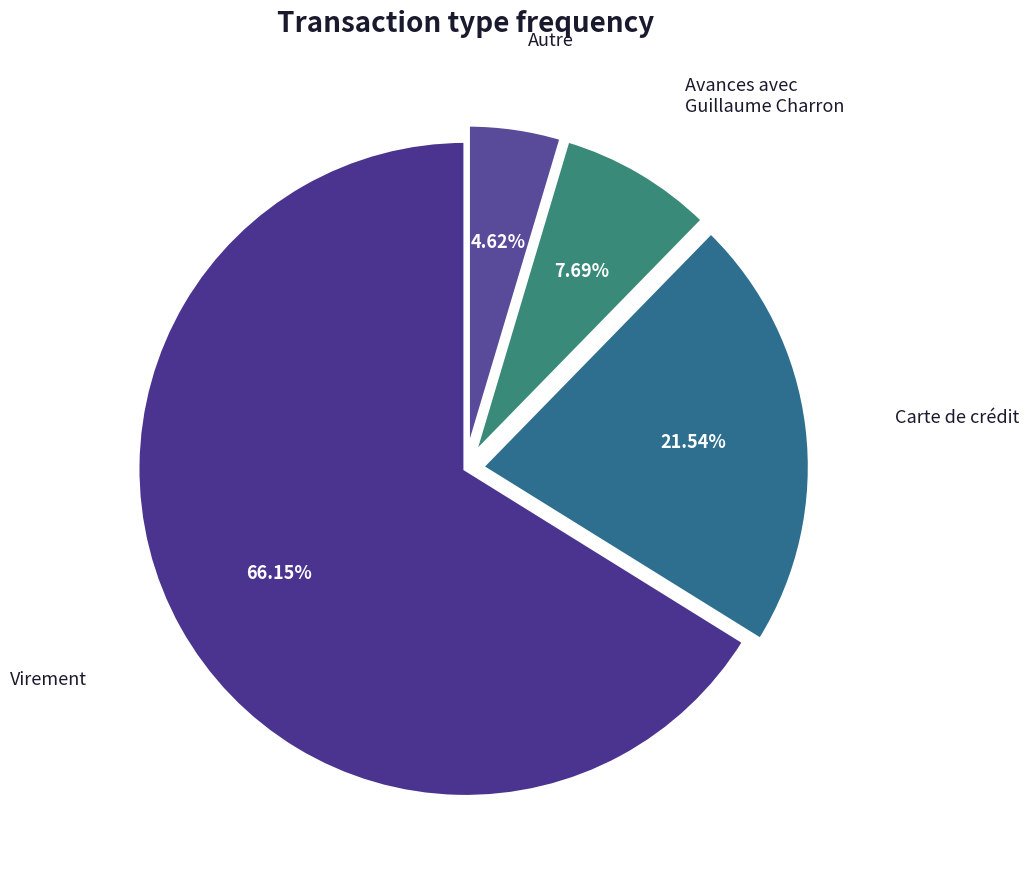

How many segments does this pie chart have?

4